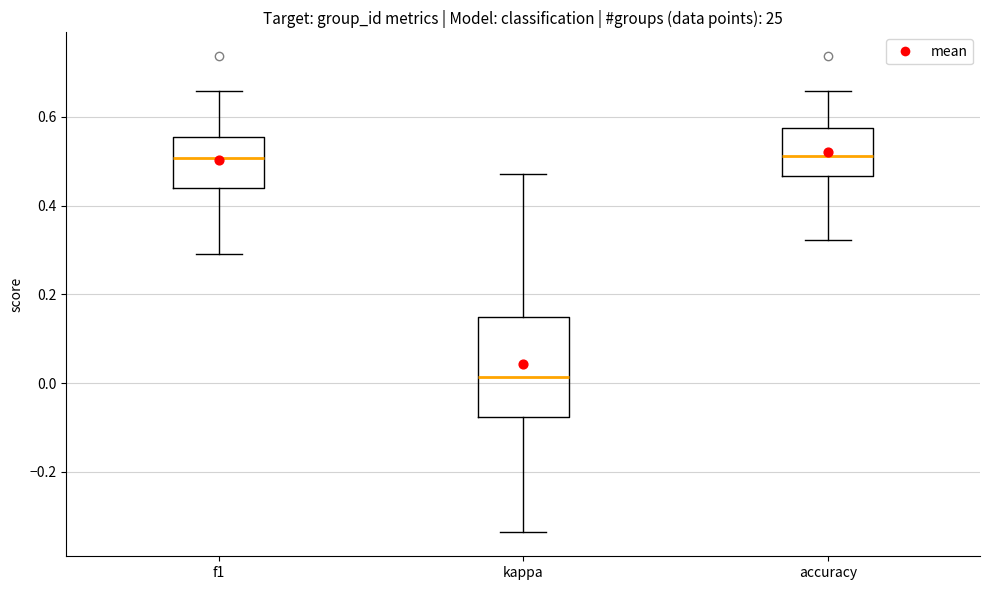

Where does the median line of the box for f1 sit on the y-axis? The values are not printed on the chart, so give them approximately, as read against the axis.

0.50